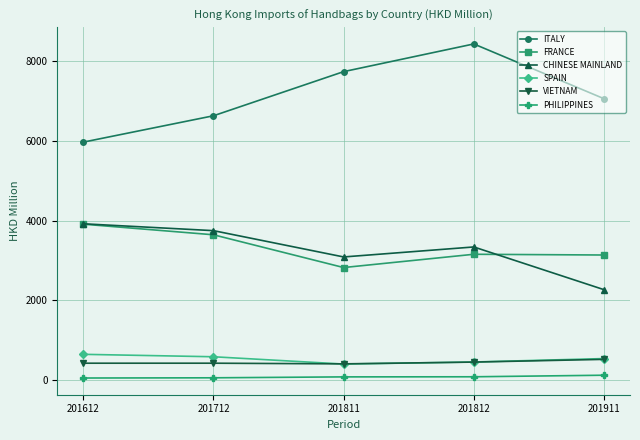

Which series has the largest total across all categories?

ITALY